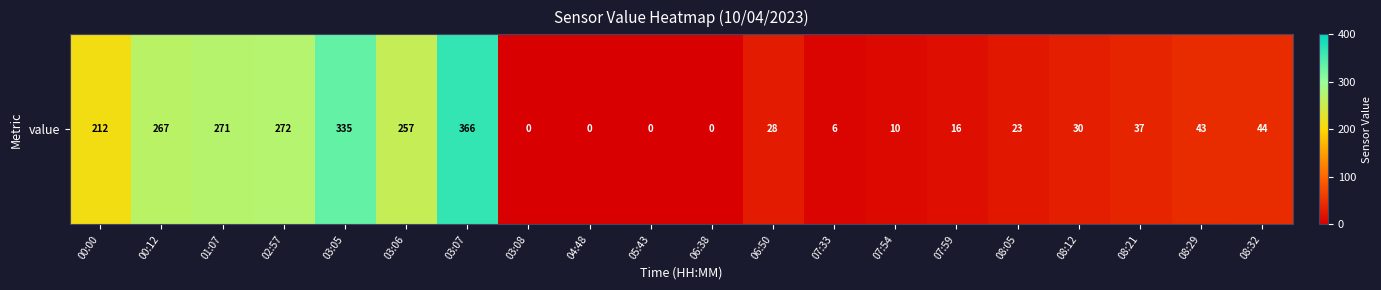

What is the approximate value at 03:05?

335